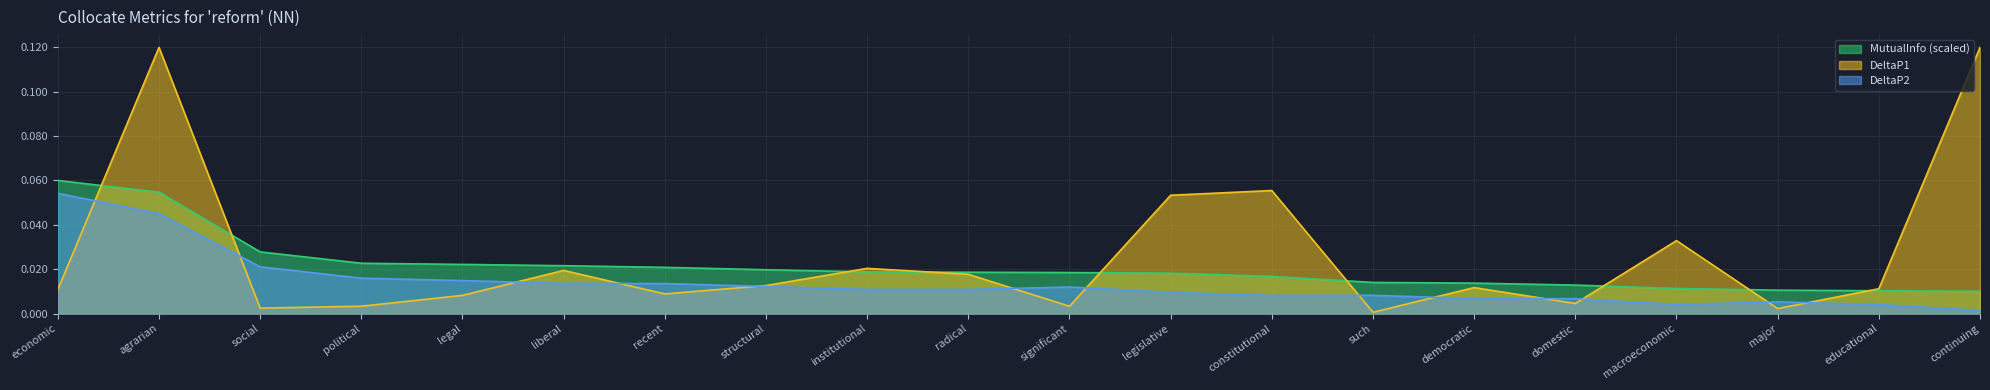

What is the label of the 2nd point from the right?

educational